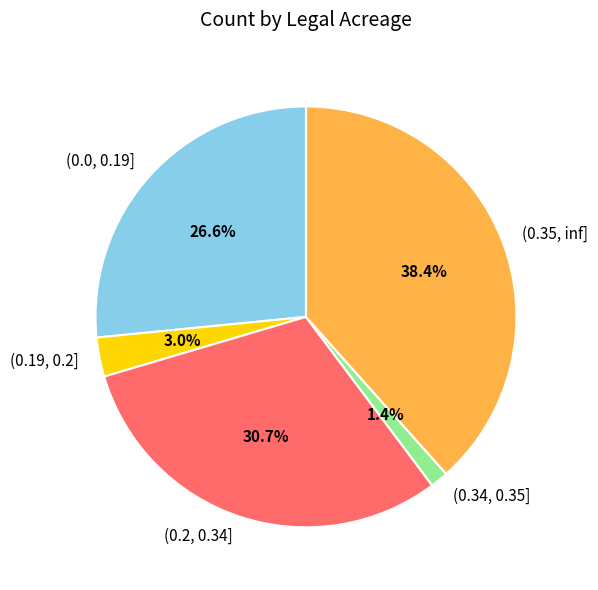

Is there a majority slice in this chart?

No